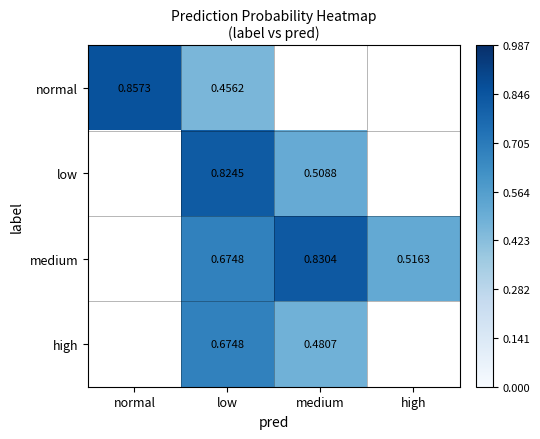

Rank the series at medium from highest to lowest value.

medium, low, high, normal